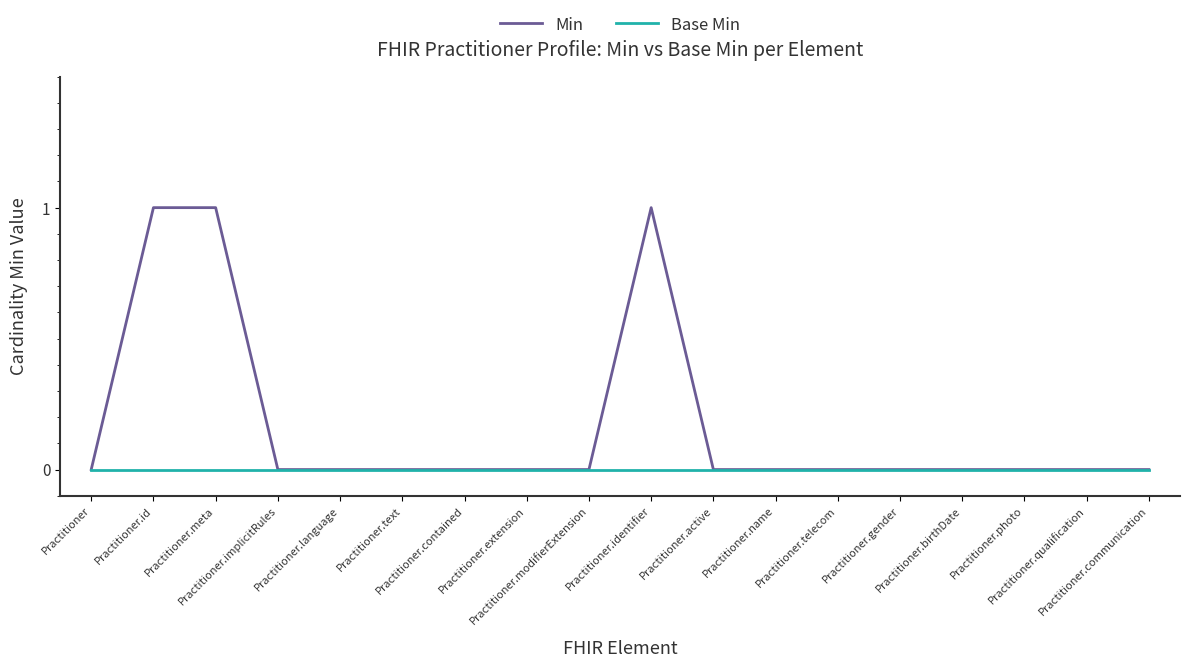

What position from the right is Practitioner.implicitRules?

15